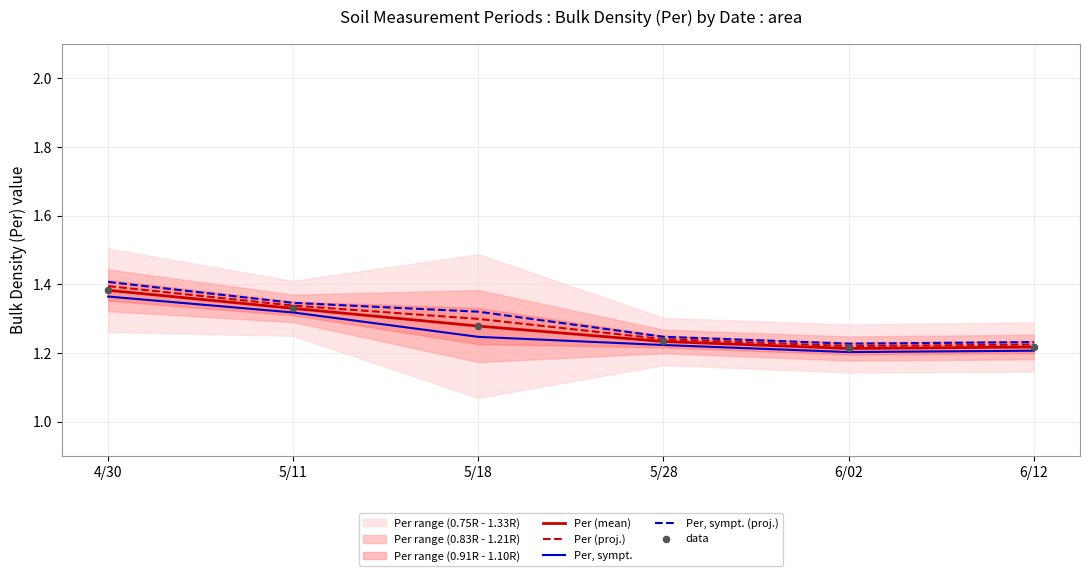

Which series reaches the maximum Y coordinate?

Per, sympt. (proj.)